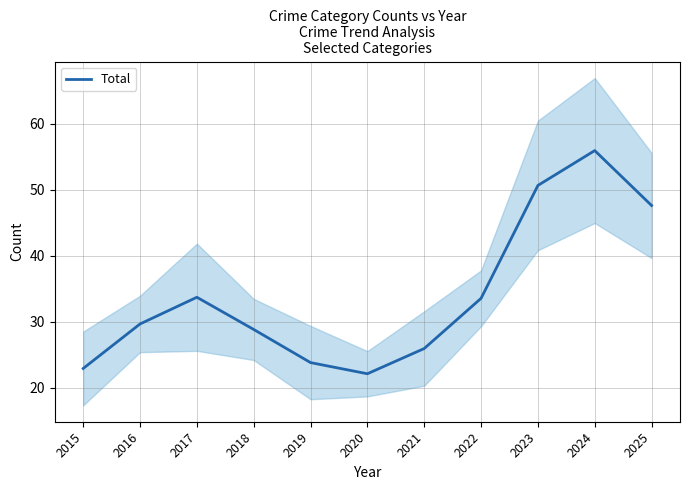

What is the change in value from 2015 to 2022?

+10.6